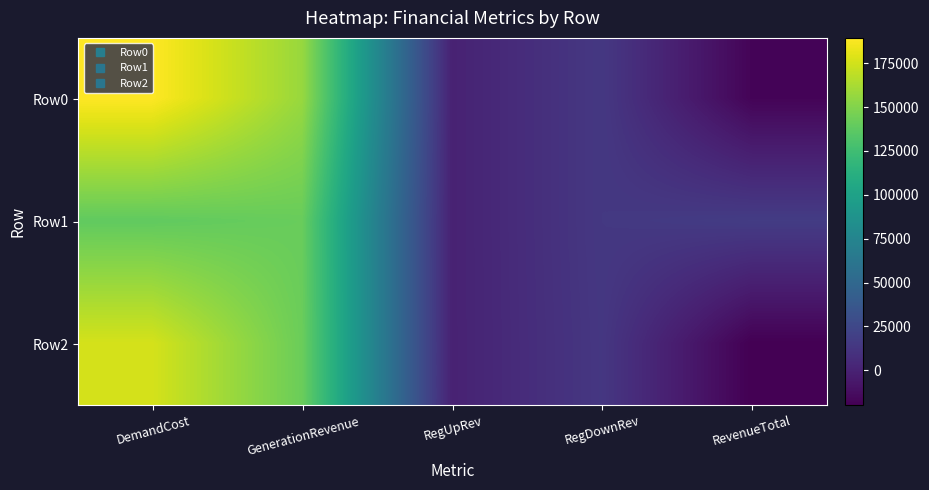

How many series are shown in this chart?

3